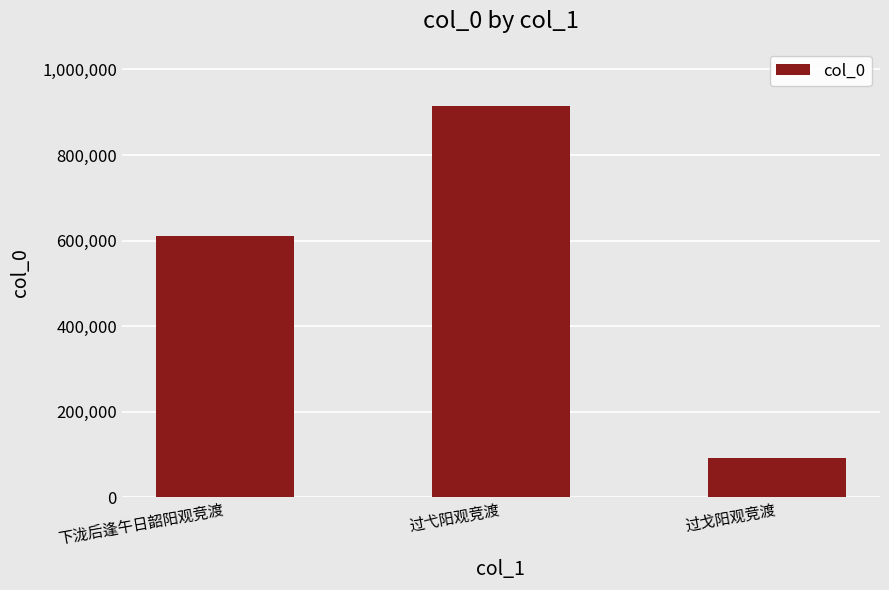

Reading left to right, extract all data points from this chart.

下泷后逢午日韶阳观竞渡=611450	过弋阳观竞渡=914232	过戈阳观竞渡=92293